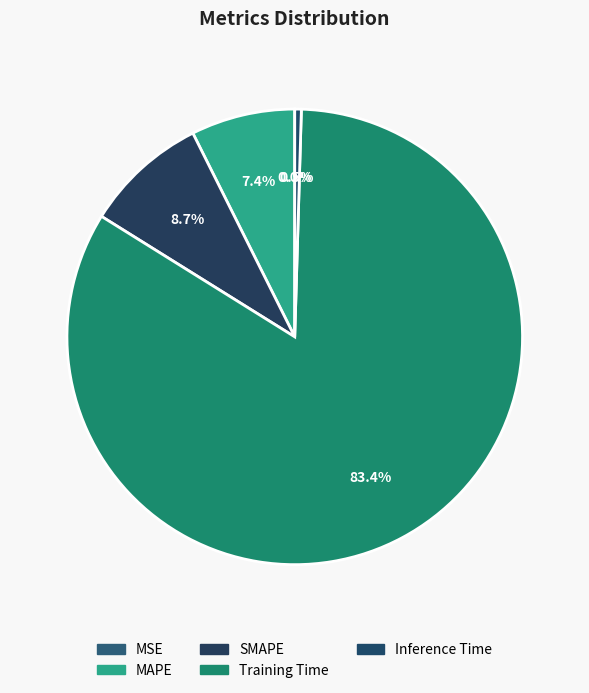

Is it true that MSE is 0% of the pie?

True